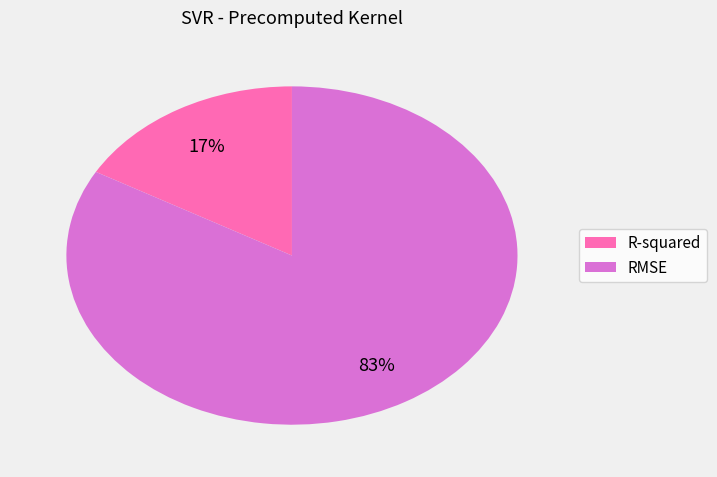

Between R-squared and RMSE, which is larger?

RMSE